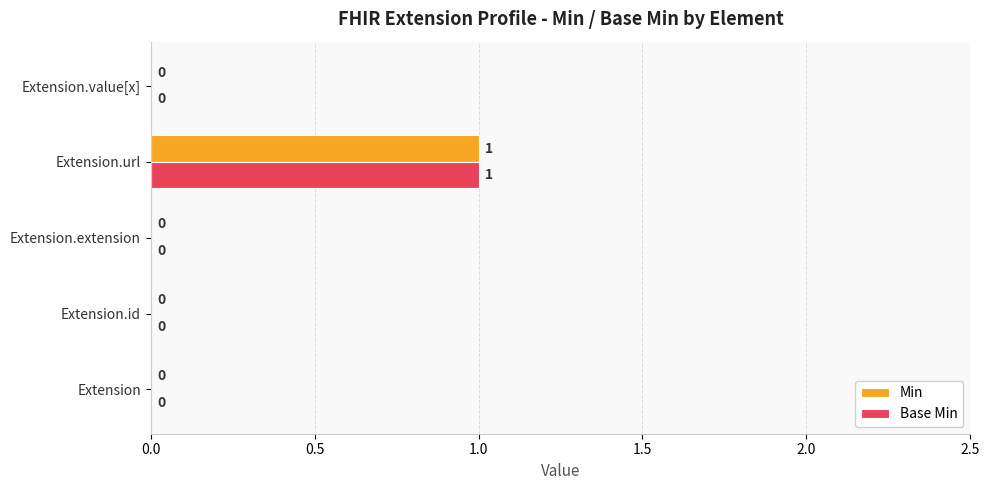

Count the number of categories in the chart.

5